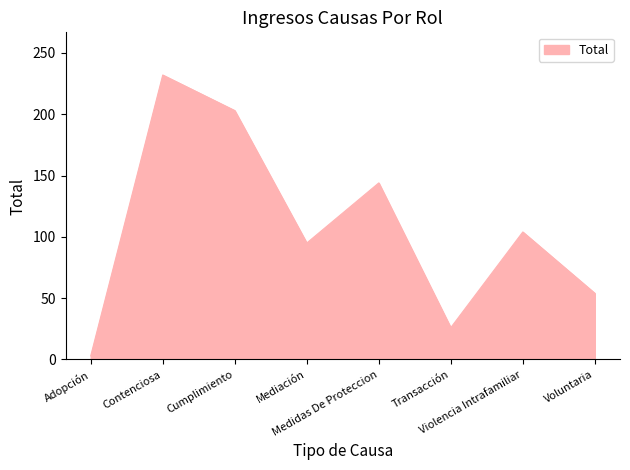

Does the chart display data point markers on the line(s)?

No